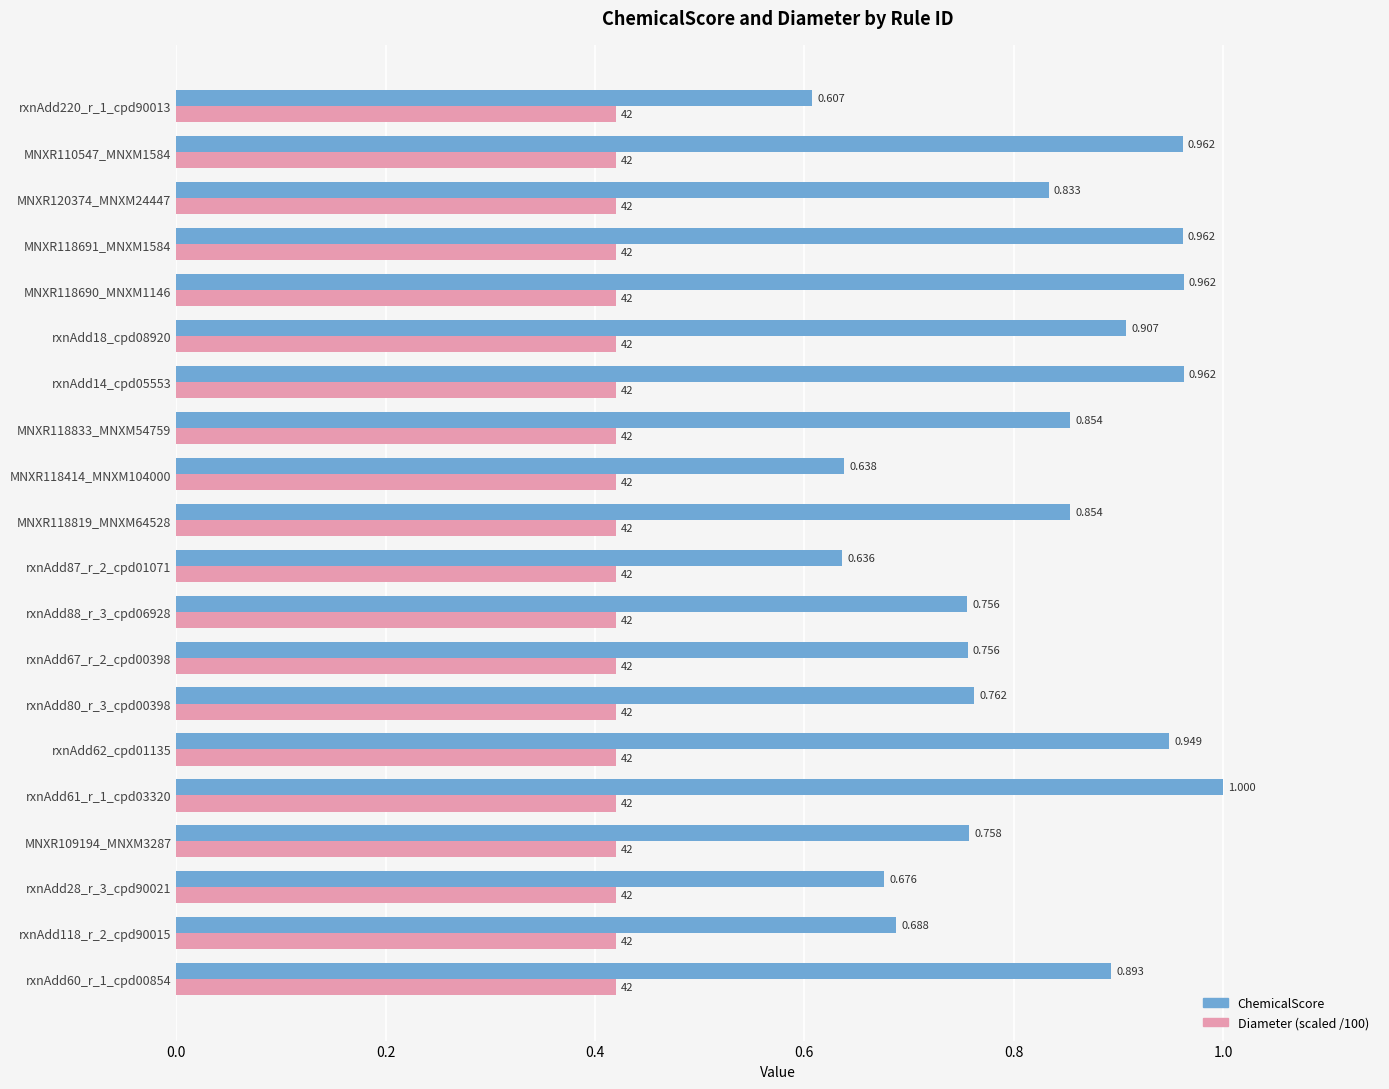

Is the value of ChemicalScore at MNXR118414_MNXM104000 greater than the value of Diameter (scaled /100) at rxnAdd28_r_3_cpd90021?

Yes